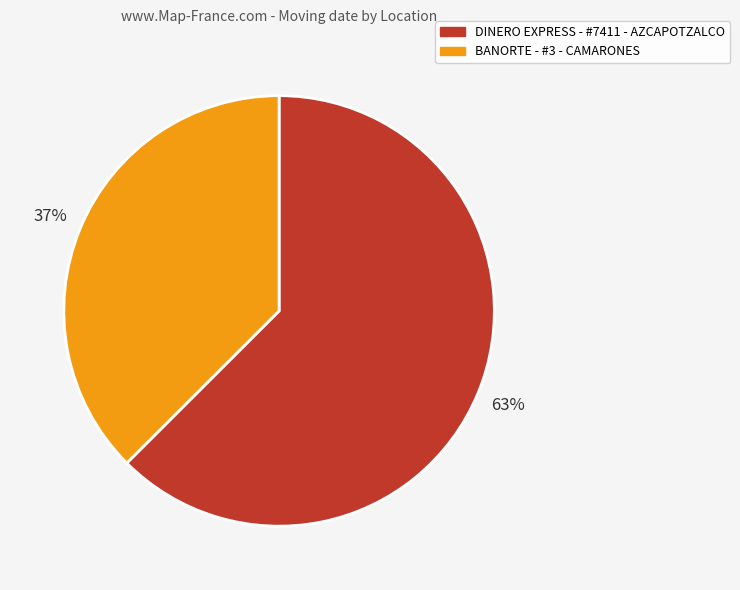

How many slices are in this pie chart?

2